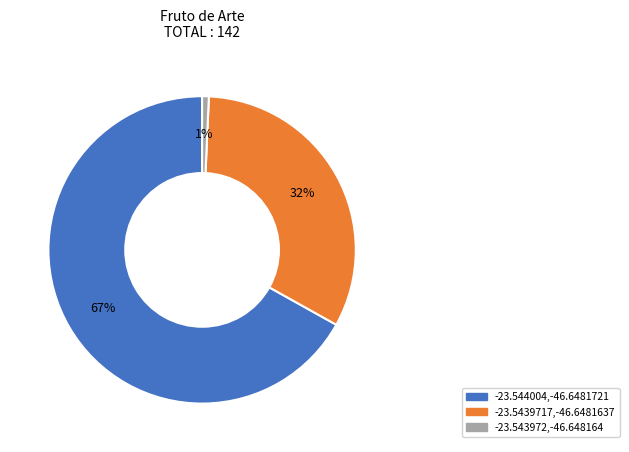

To the nearest percent, what is the difference between the largest and smallest slice percentages?

66%